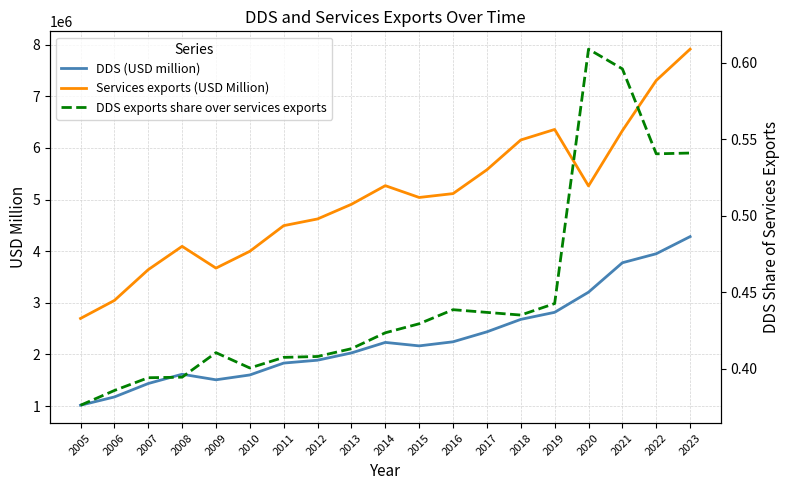

At which category is the sum across all series the highest?

2023